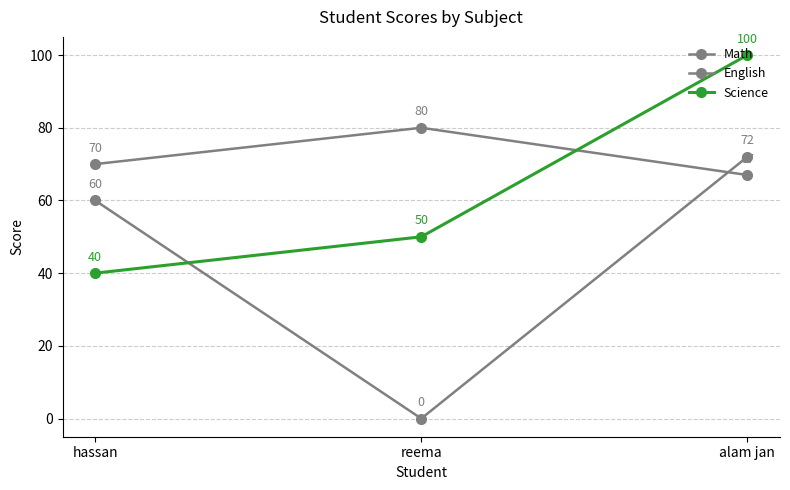

Where is English nearest to the value 36?

hassan